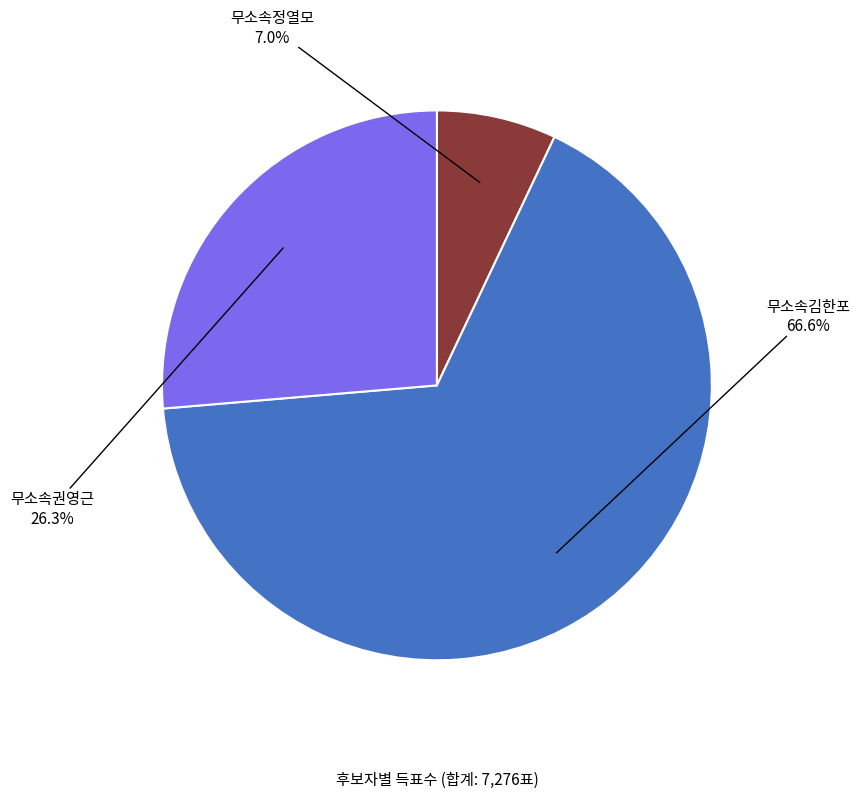

To the nearest percent, what is the difference between the largest and smallest slice percentages?

60%